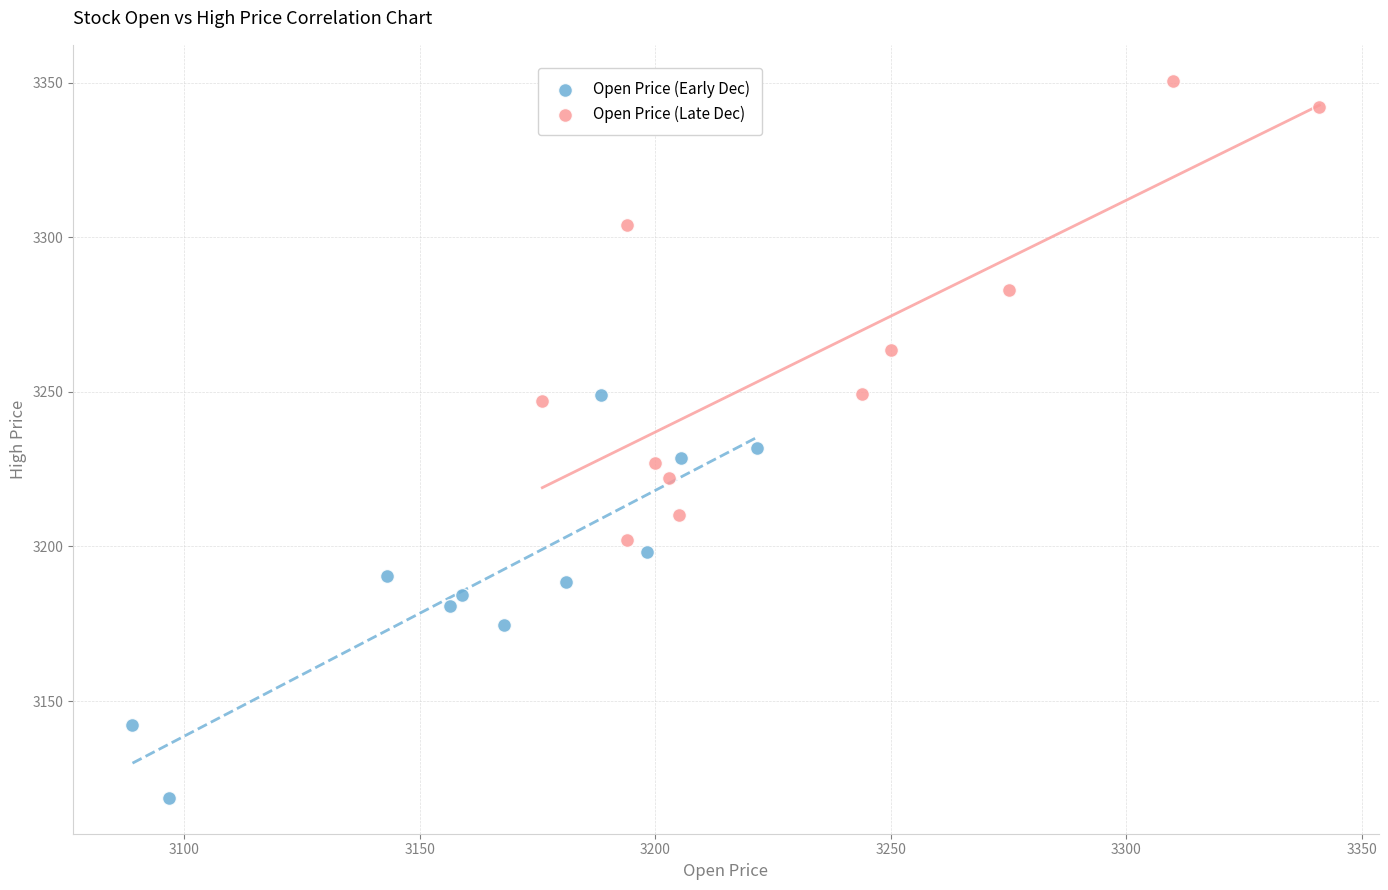

Which series contains the lowest Y value?

Open Price (Early Dec)